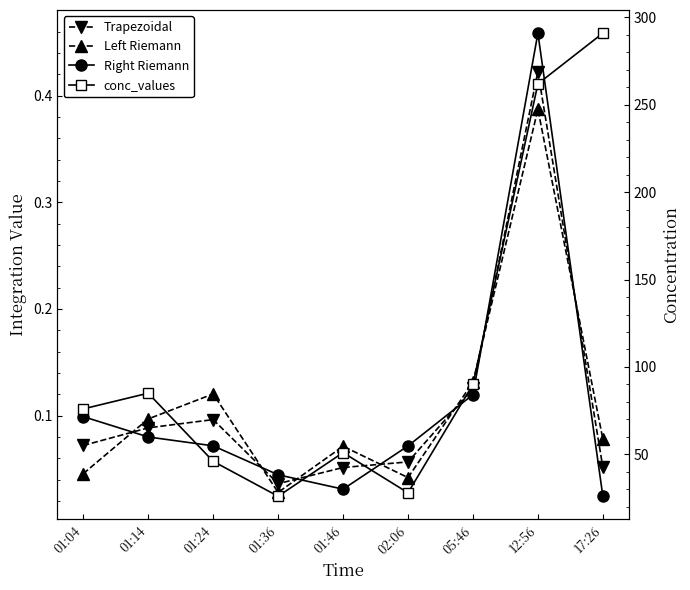

True or false: conc_values has a value of 6.9 at 01:36.

False